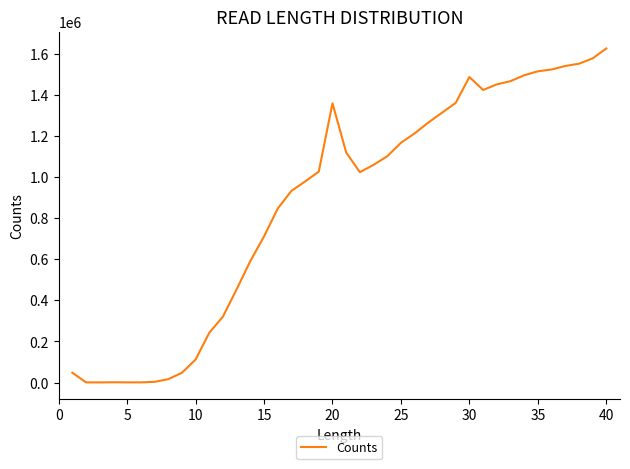

What is the difference between the maximum and minimum values?

1624805